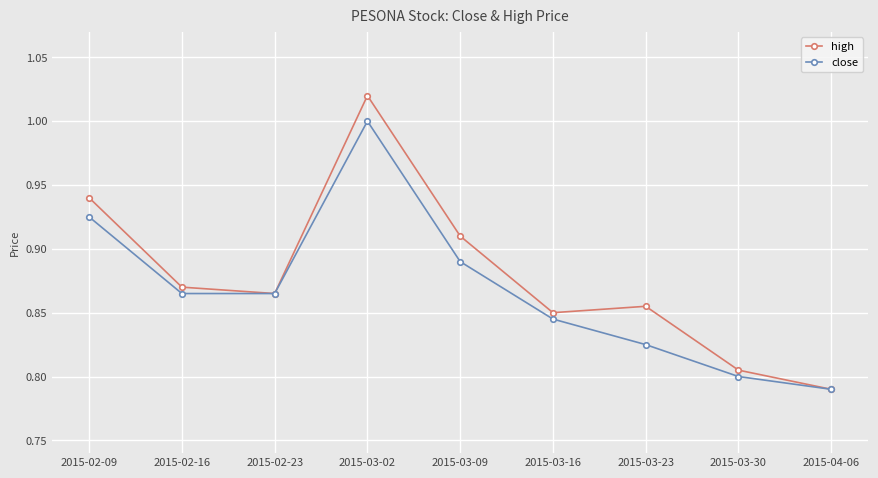

Which series has the widest spread of values?

high